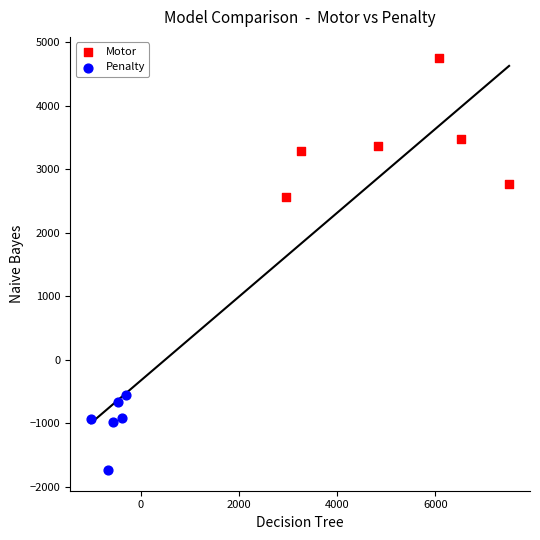

Which series reaches the maximum Y coordinate?

Motor